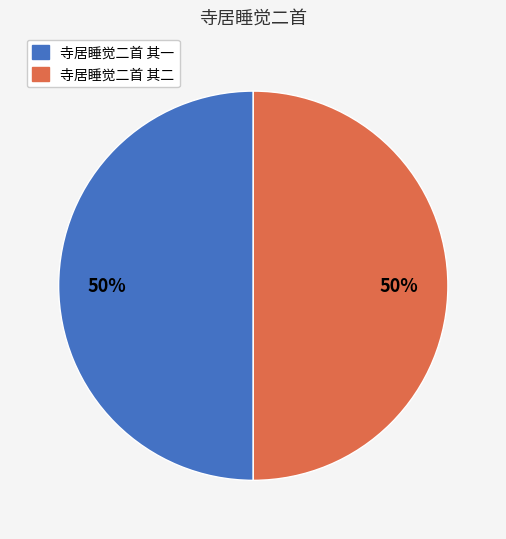

To the nearest percent, what is the combined percentage of 寺居睡觉二首 其二 and 寺居睡觉二首 其一?

100%